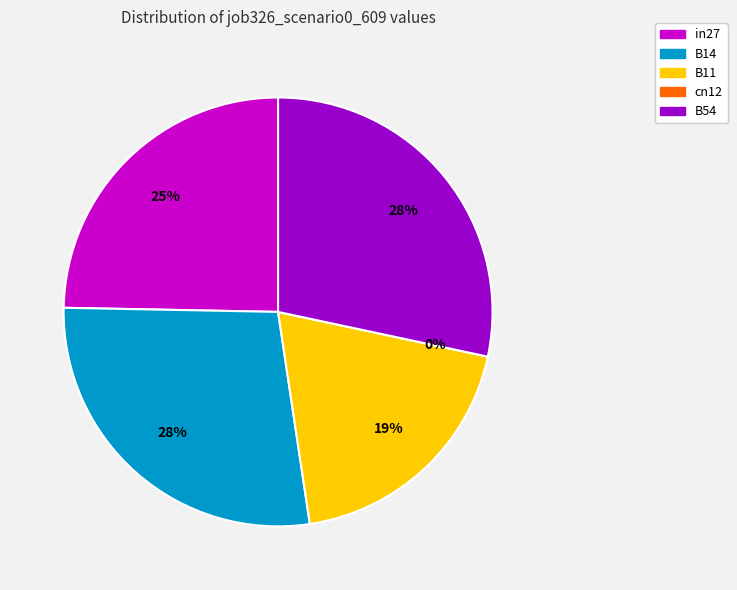

To the nearest percent, what is the average slice percentage?

20%